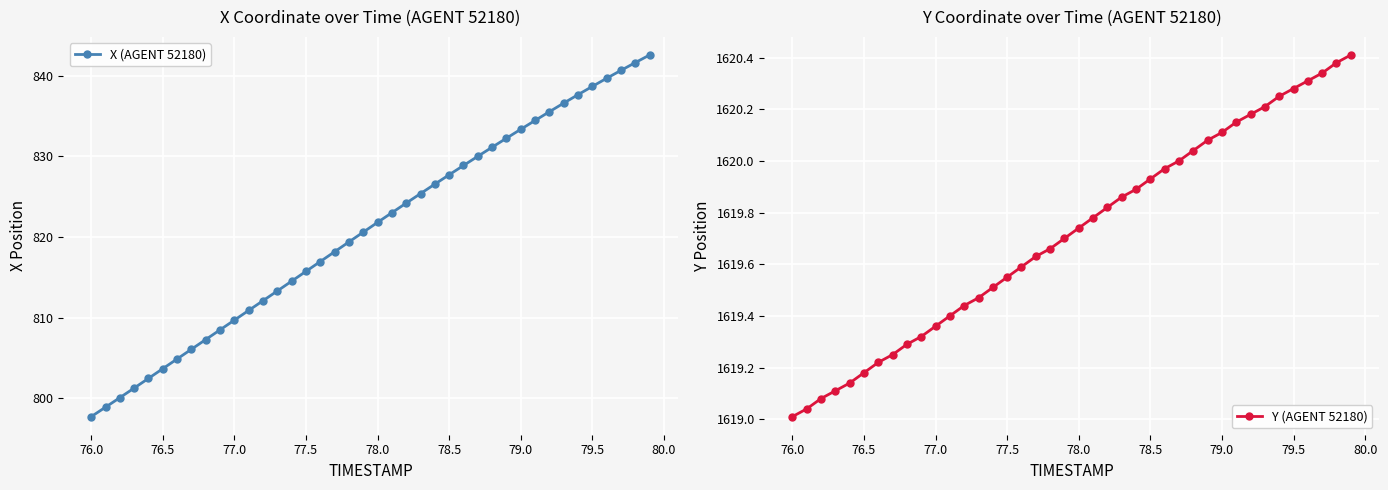

True or false: Y (AGENT 52180) has a value of 2409.5 at 76.5.

False